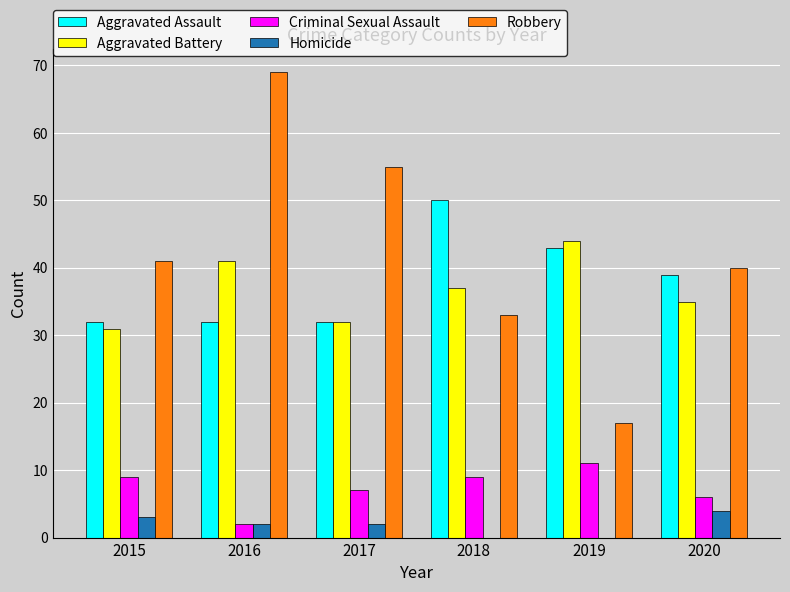

Which series changed the most between 2018 and 2019?

Robbery